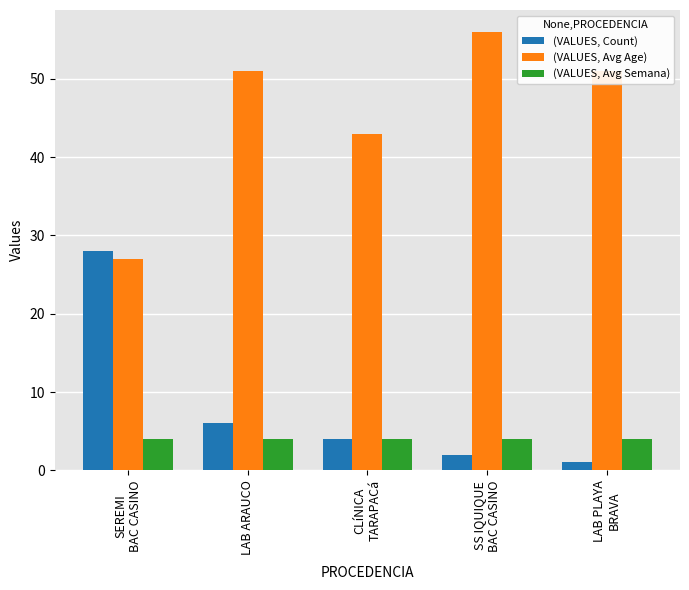

What is the lowest value of the (VALUES, Avg Semana) series?

4